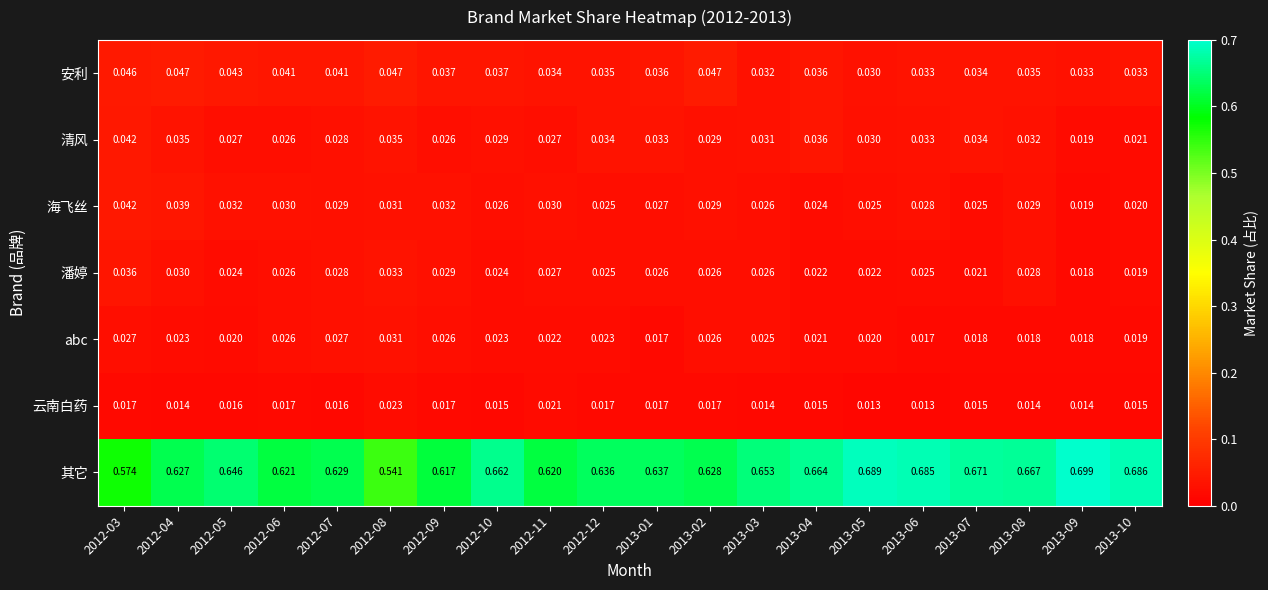

Which series changed the most between 2012-10 and 2013-10?

其它